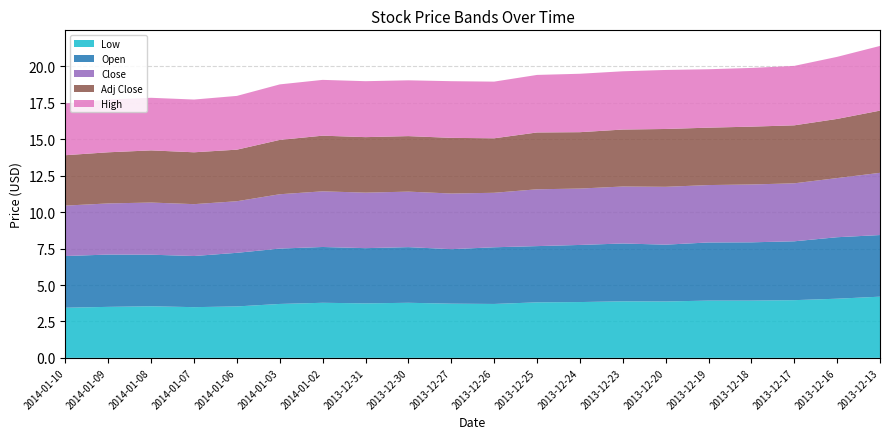

Reading left to right, extract all data points from this chart.

Low: 2014-01-10=3.4	2014-01-09=3.5	2014-01-08=3.5	2014-01-07=3.5	2014-01-06=3.5	2014-01-03=3.7	2014-01-02=3.8	2013-12-31=3.7	2013-12-30=3.8	2013-12-27=3.7	2013-12-26=3.7	2013-12-25=3.8	2013-12-24=3.8	2013-12-23=3.9	2013-12-20=3.9	2013-12-19=3.9	2013-12-18=3.9	2013-12-17=4.0	2013-12-16=4.1	2013-12-13=4.2
Open: 2014-01-10=3.5	2014-01-09=3.6	2014-01-08=3.5	2014-01-07=3.5	2014-01-06=3.7	2014-01-03=3.8	2014-01-02=3.8	2013-12-31=3.8	2013-12-30=3.8	2013-12-27=3.7	2013-12-26=3.9	2013-12-25=3.9	2013-12-24=3.9	2013-12-23=4.0	2013-12-20=3.9	2013-12-19=4.0	2013-12-18=4.0	2013-12-17=4.0	2013-12-16=4.2	2013-12-13=4.2
Close: 2014-01-10=3.5	2014-01-09=3.5	2014-01-08=3.6	2014-01-07=3.6	2014-01-06=3.5	2014-01-03=3.7	2014-01-02=3.8	2013-12-31=3.8	2013-12-30=3.8	2013-12-27=3.8	2013-12-26=3.7	2013-12-25=3.9	2013-12-24=3.9	2013-12-23=3.9	2013-12-20=4.0	2013-12-19=3.9	2013-12-18=4.0	2013-12-17=4.0	2013-12-16=4.1	2013-12-13=4.3
Adj Close: 2014-01-10=3.5	2014-01-09=3.5	2014-01-08=3.6	2014-01-07=3.6	2014-01-06=3.5	2014-01-03=3.7	2014-01-02=3.8	2013-12-31=3.8	2013-12-30=3.8	2013-12-27=3.8	2013-12-26=3.7	2013-12-25=3.9	2013-12-24=3.9	2013-12-23=3.9	2013-12-20=4.0	2013-12-19=3.9	2013-12-18=4.0	2013-12-17=4.0	2013-12-16=4.1	2013-12-13=4.3
High: 2014-01-10=3.5	2014-01-09=3.6	2014-01-08=3.6	2014-01-07=3.6	2014-01-06=3.7	2014-01-03=3.8	2014-01-02=3.8	2013-12-31=3.8	2013-12-30=3.8	2013-12-27=3.9	2013-12-26=3.9	2013-12-25=4.0	2013-12-24=4.0	2013-12-23=4.0	2013-12-20=4.0	2013-12-19=4.0	2013-12-18=4.0	2013-12-17=4.1	2013-12-16=4.3	2013-12-13=4.4